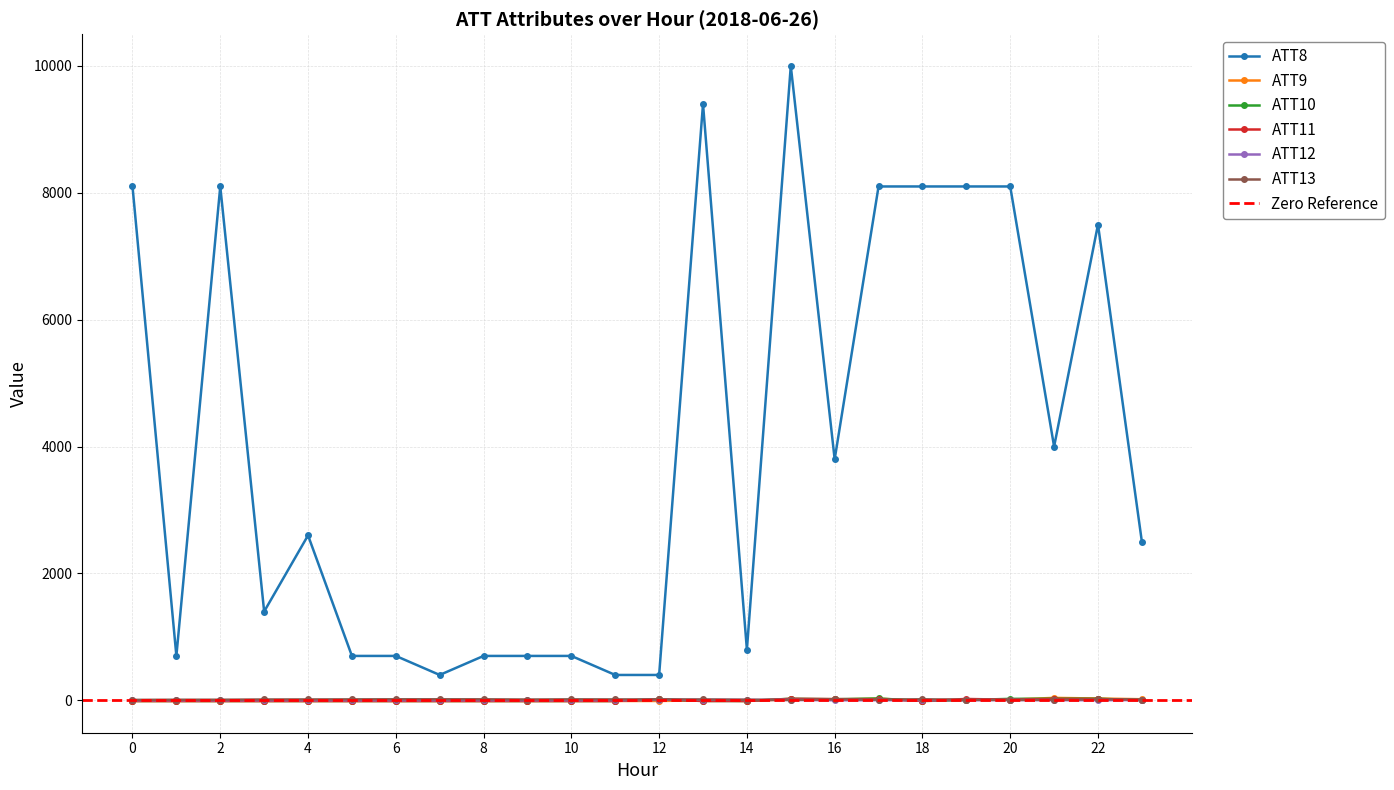

What is the difference between the second highest and second lowest values in the ATT10 series?

35.4